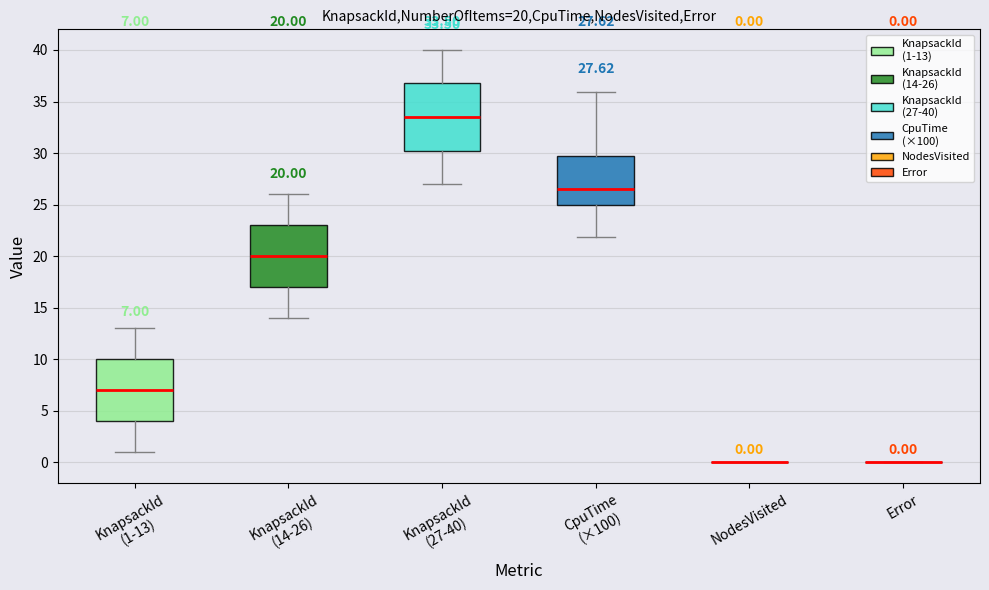

Which box is the tallest, from its lower edge to its upper edge?

KnapsackId (27-40)